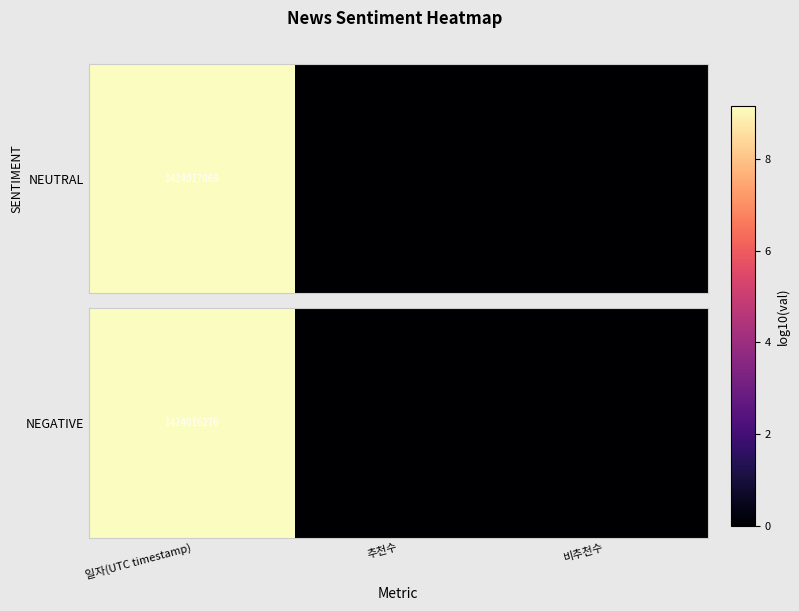

True or false: the data shows -3.3 at 비추천수.

False